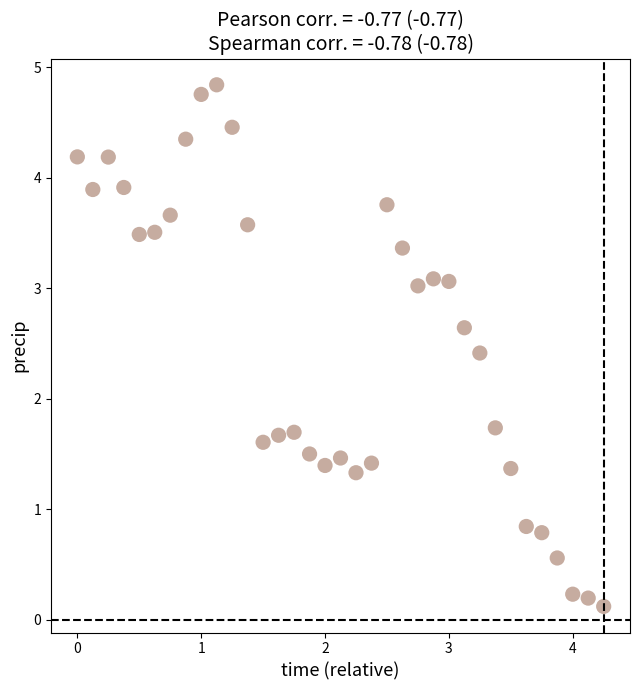

What is the range of Y values (max minus min)?

4.7